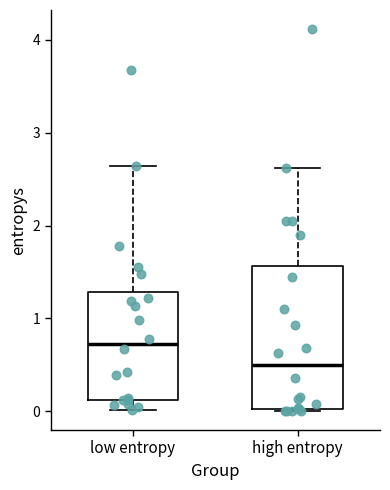

Reading left to right, transcribe this box plot: for each box, give where its median line is, the range the box spans, and where its two whiskers end, as read against the y-axis. The values are not printed on the chart, so give them approximately, as read against the axis.

low entropy: median 0.7, box 0.1 to 1.3, whiskers 0.0 to 2.6
high entropy: median 0.5, box 0.0 to 1.6, whiskers 0.0 to 2.6